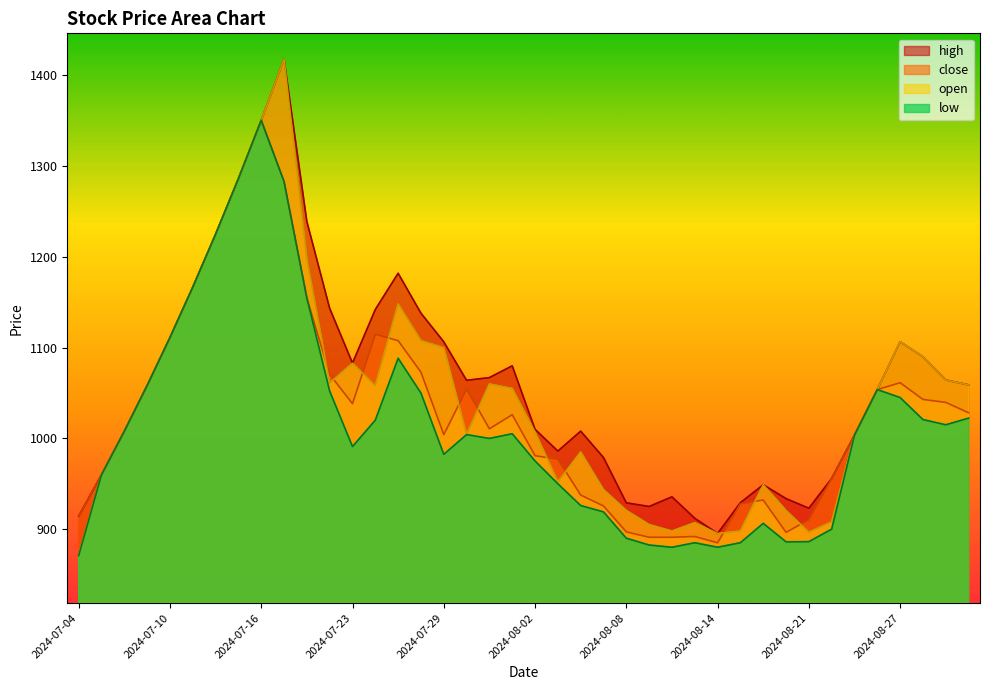

What is the value of the close point at the 2nd from the left?

960.0